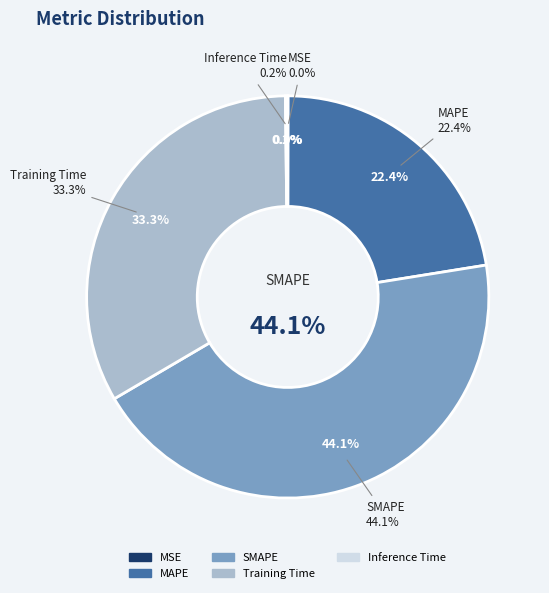

To the nearest percent, what is the combined percentage of Training Time and Inference Time?

33%